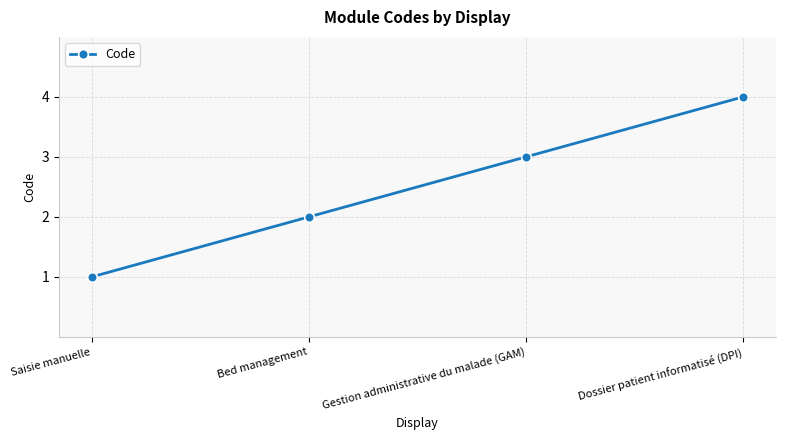

The chart shows a value of 4 at Gestion administrative du malade (GAM). True or false?

False